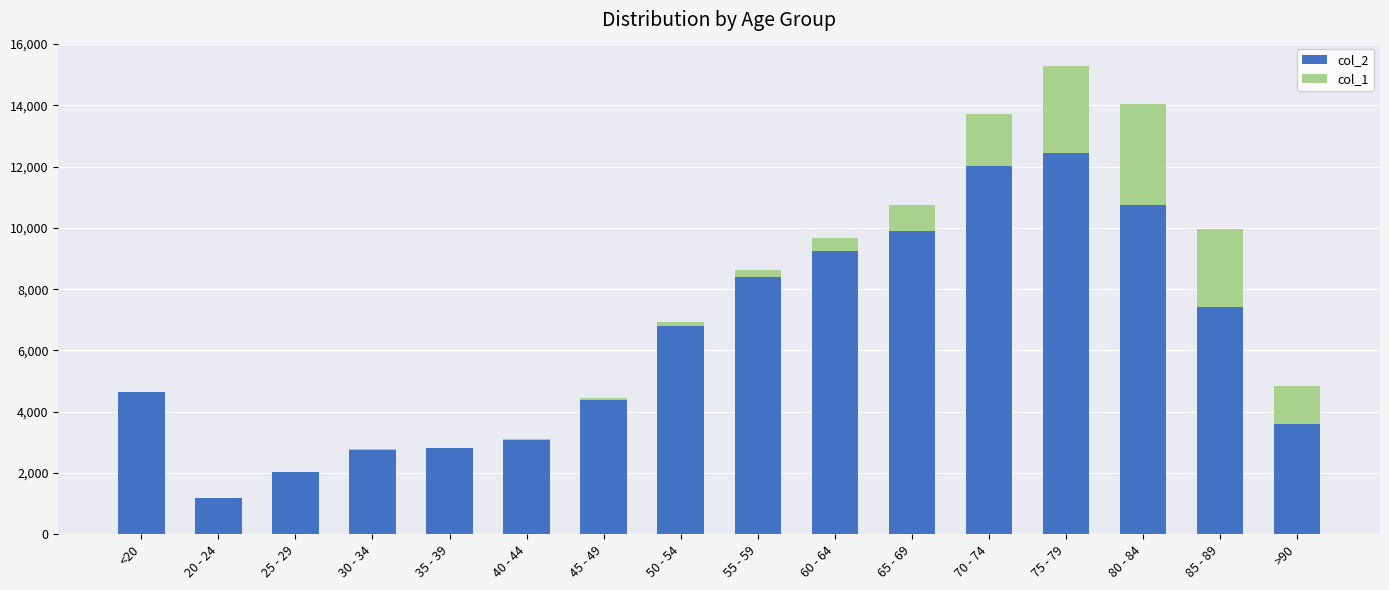

Which category has the highest value in the col_2 series?

75 - 79